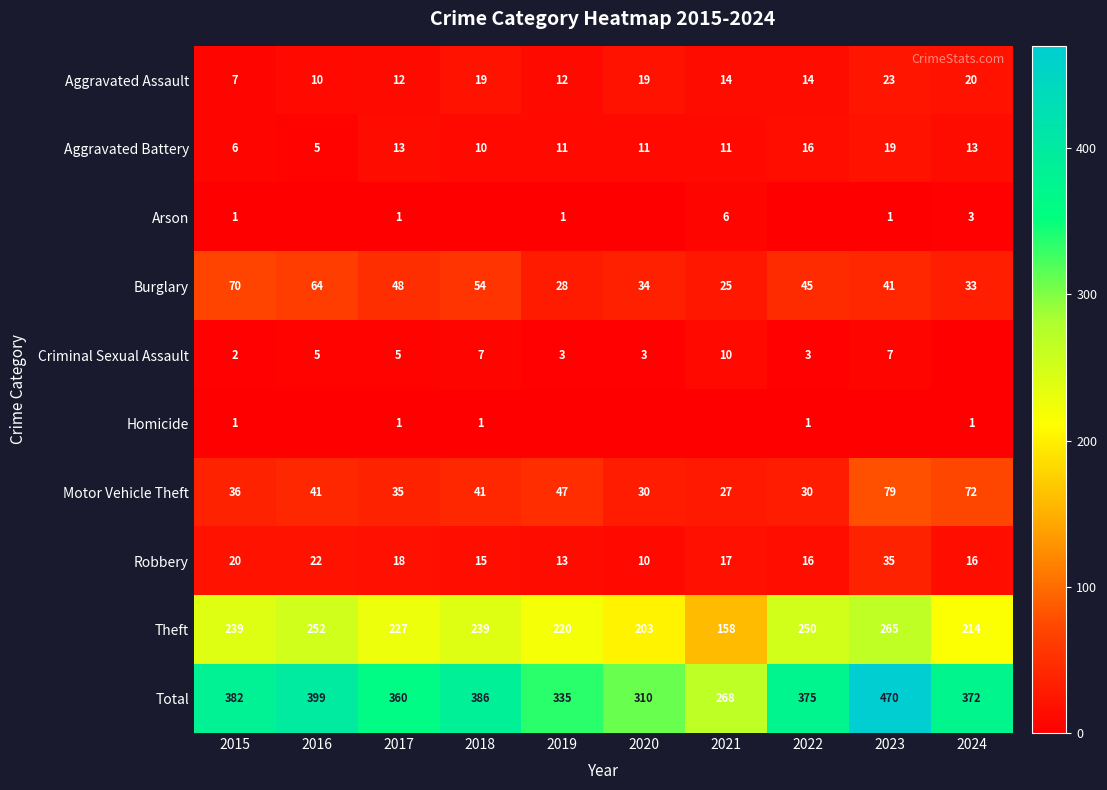

At which label does Theft reach its peak?

2023